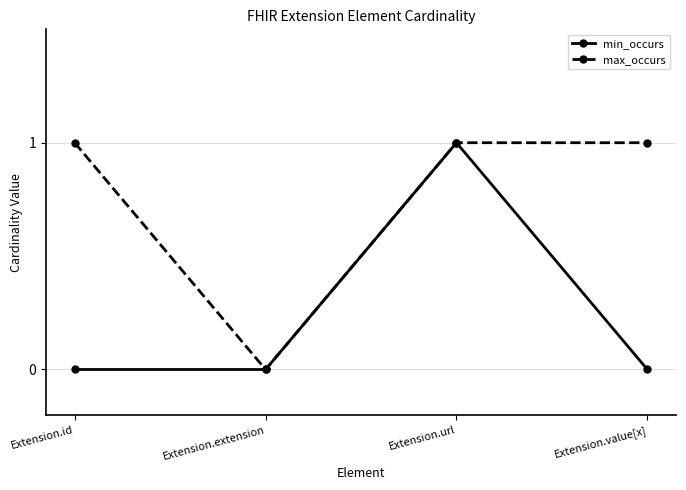

Which series changed the most between Extension.id and Extension.url?

min_occurs